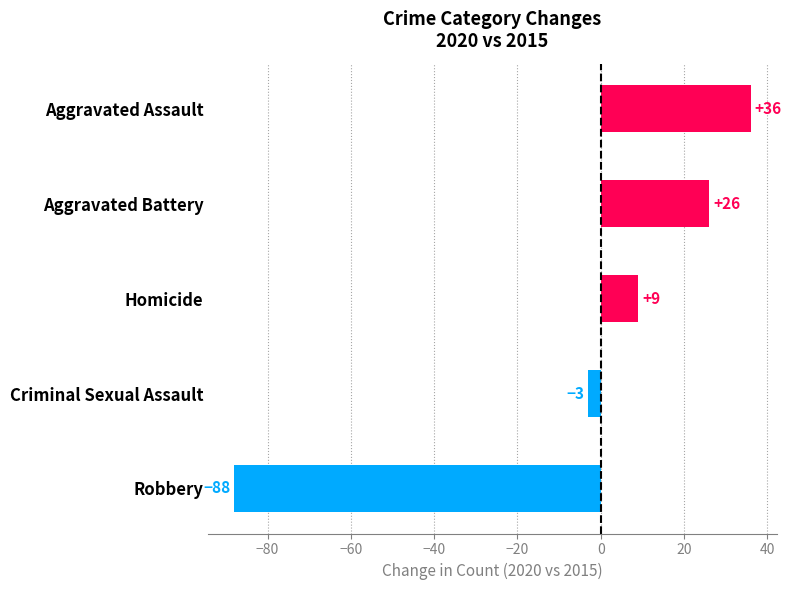

Reading bottom to top, what are all the values shown in this chart?

-88	-3	9	26	36